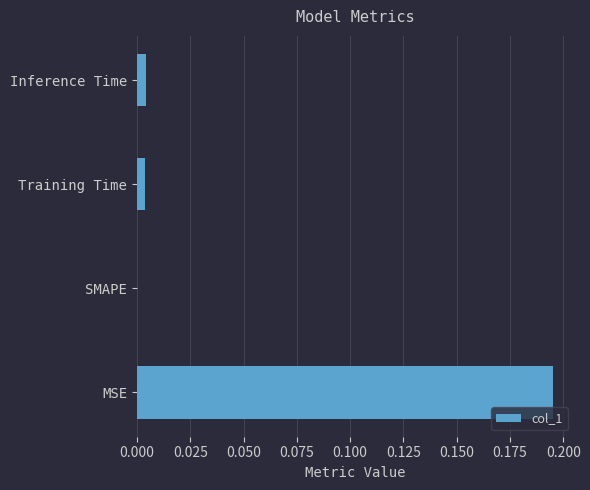

The value at SMAPE is 0.1. True or false?

False